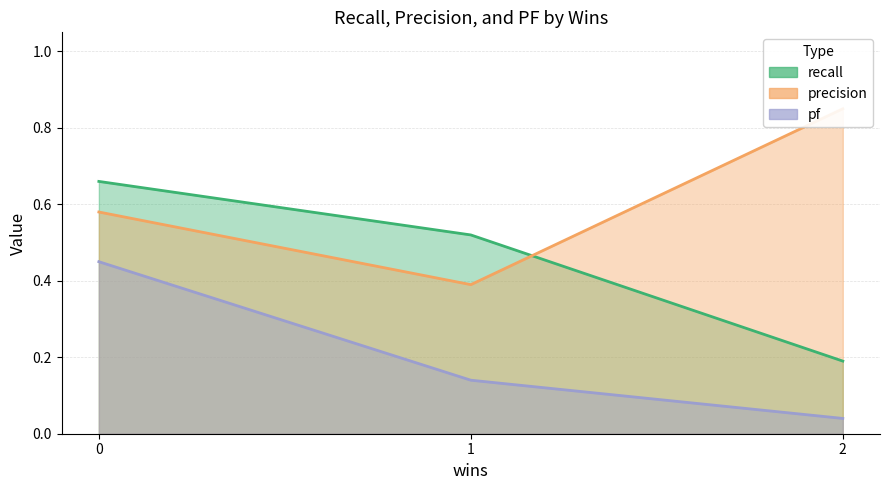

The value of pf at 0 is 0.1. True or false?

False